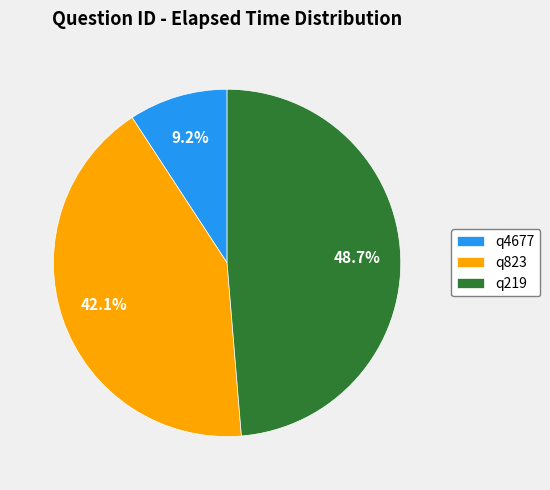

The q4677 slice represents 9% of the pie. True or false?

True